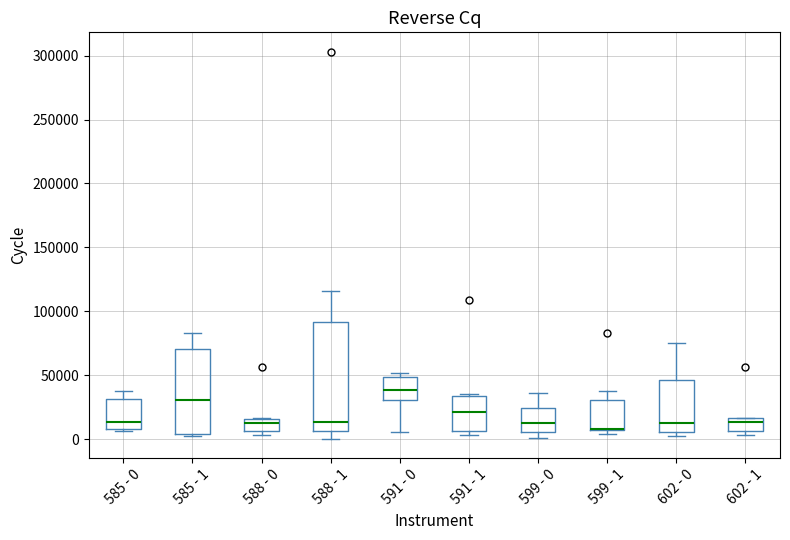

Which box is the tallest, from its lower edge to its upper edge?

588 - 1